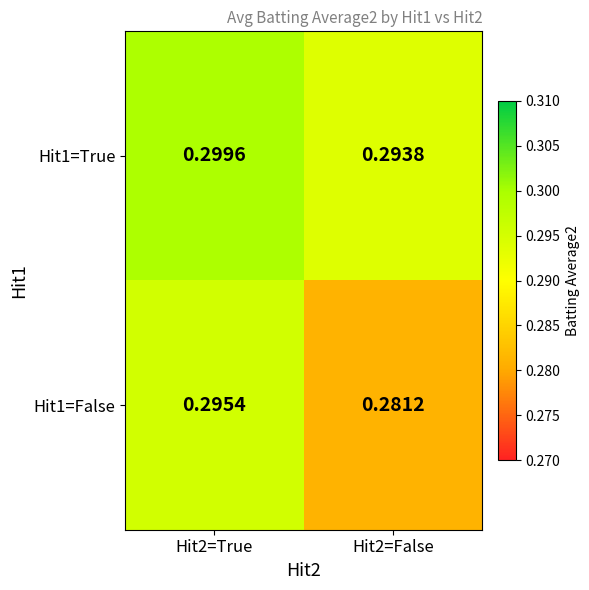

Is the value of Hit1=False at Hit2=False greater than the value of Hit1=True at Hit2=True?

No